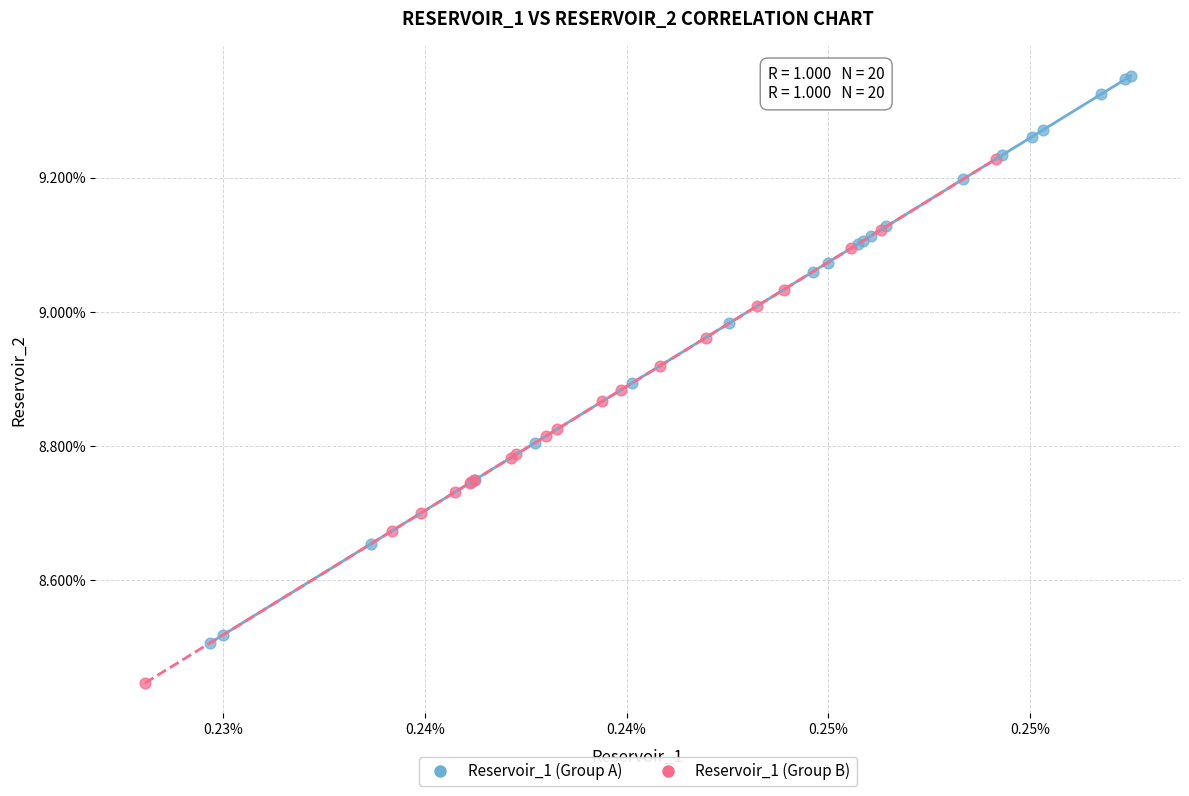

What are all the series names shown in the legend?

Reservoir_1 (Group A), Reservoir_1 (Group B)